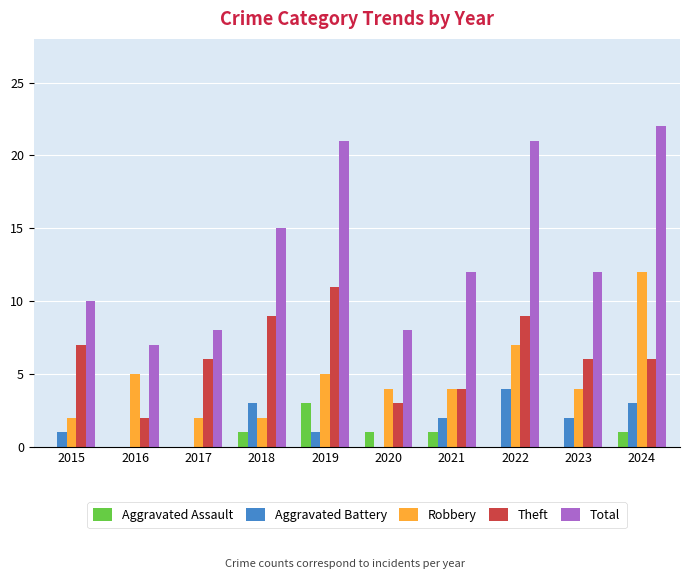

How many distinct data groups are displayed?

5